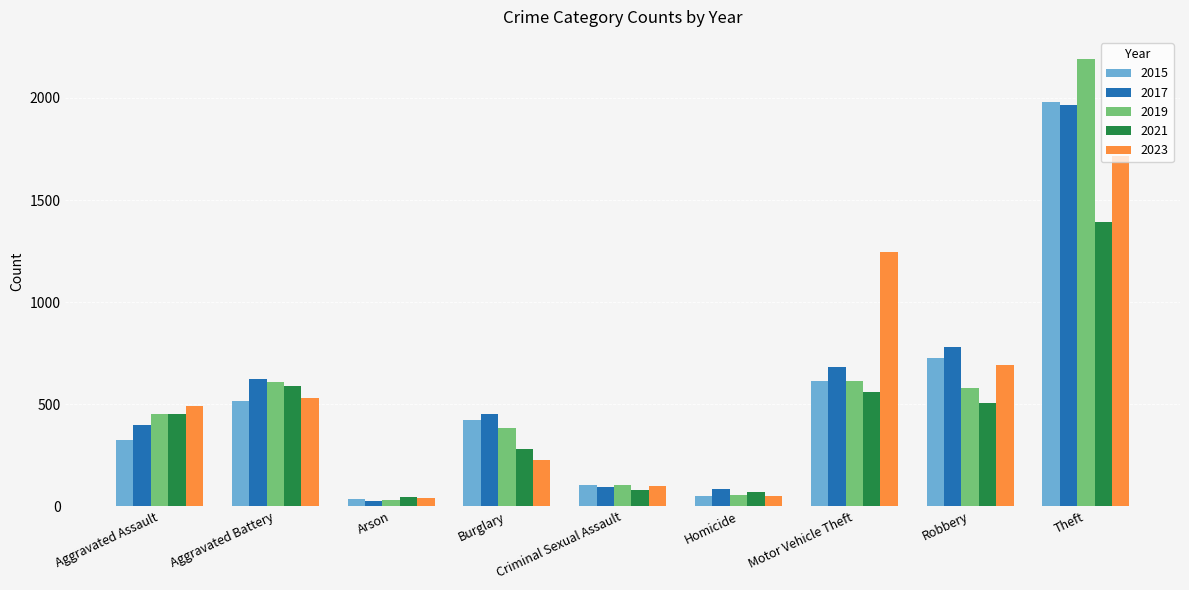

Which series has the widest spread of values?

2019